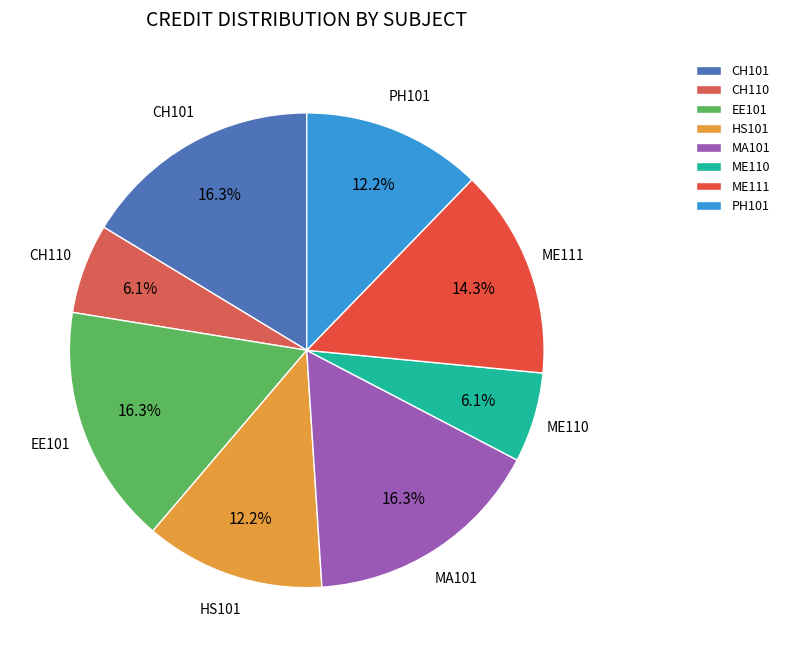

To the nearest percent, what is the average slice percentage?

12%